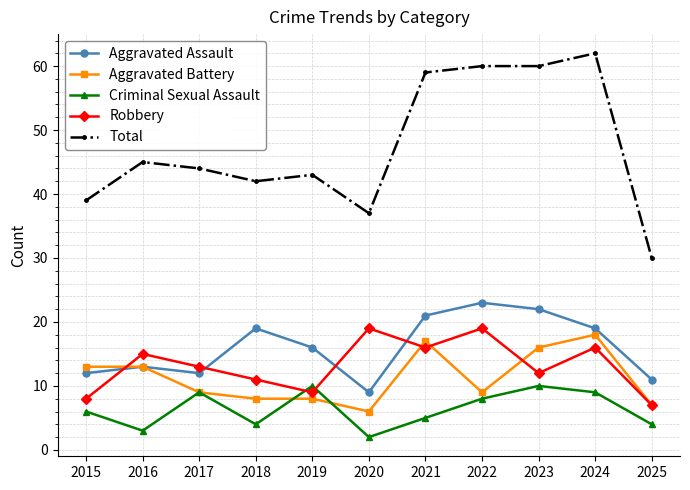

What is the total value across all series at 2024?

124